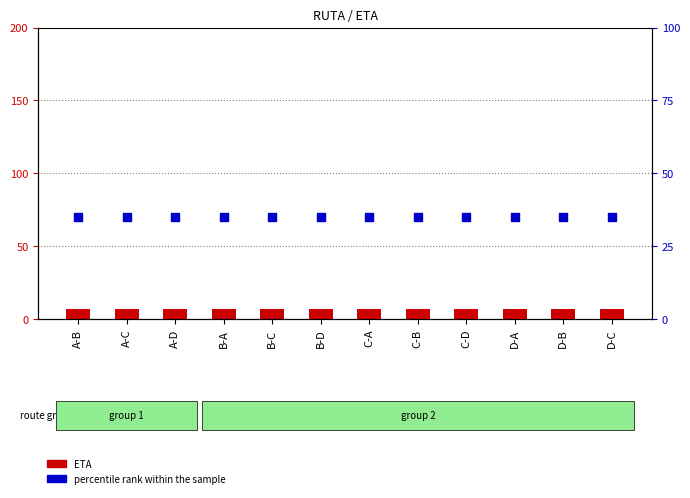

Which series contains the highest Y value?

percentile rank within the sample